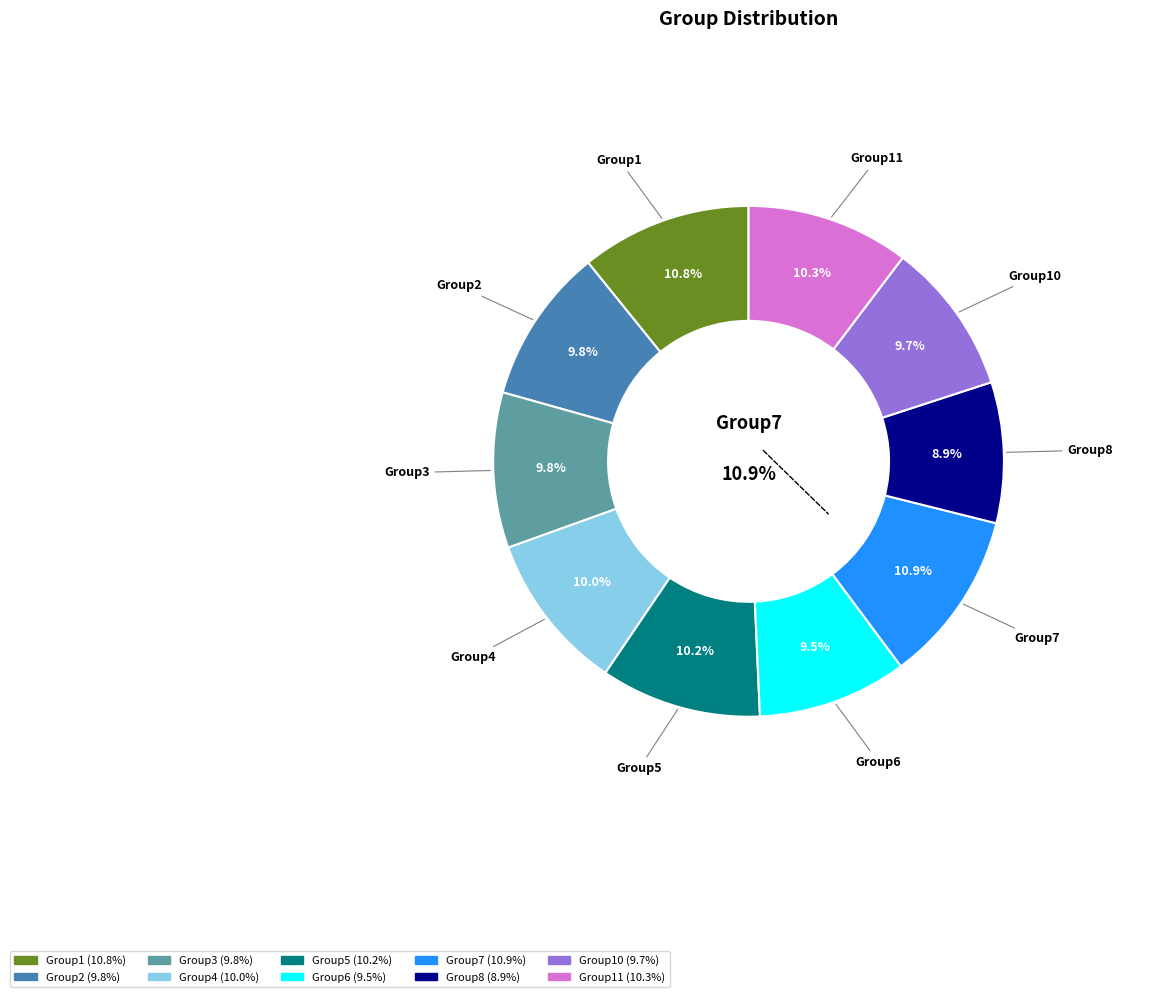

Is there a majority slice in this chart?

No